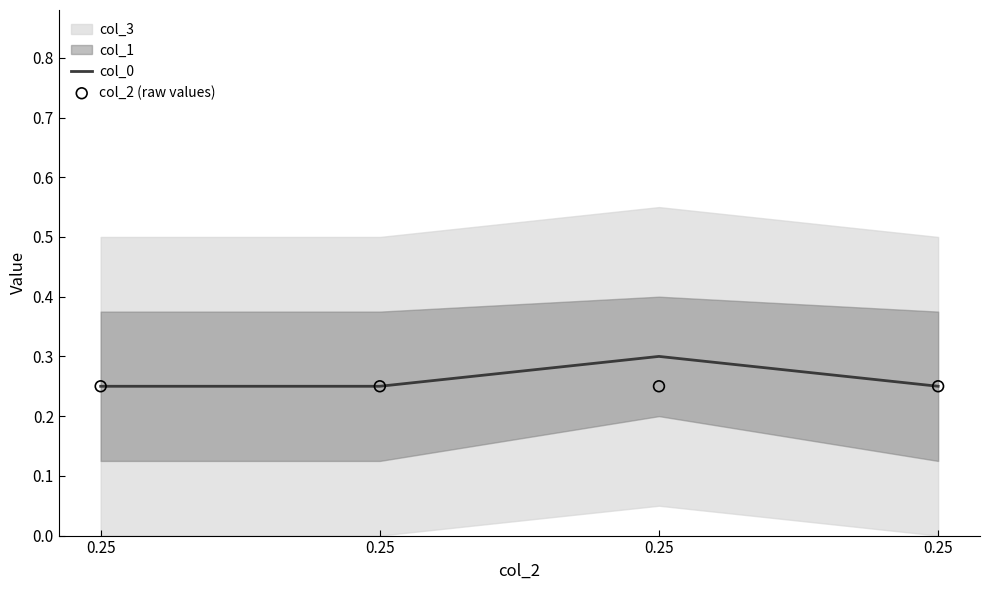

What is the total value across all series at 0.25?

0.5